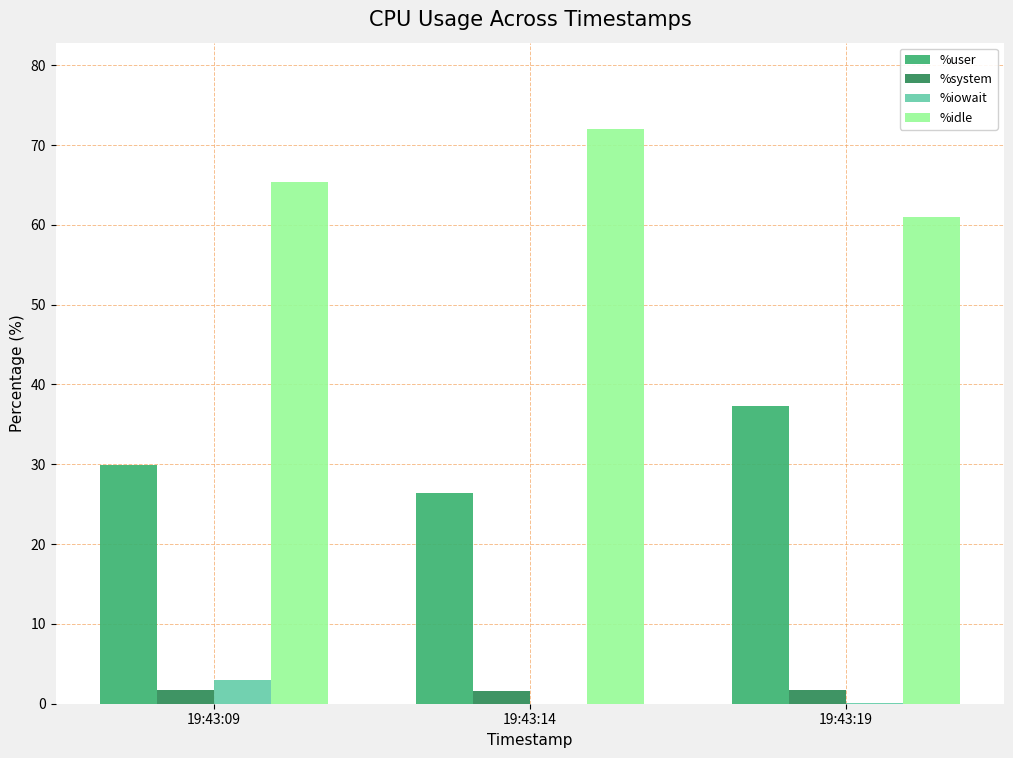

Is it true that %system equals 1.7 at 19:43:19?

True